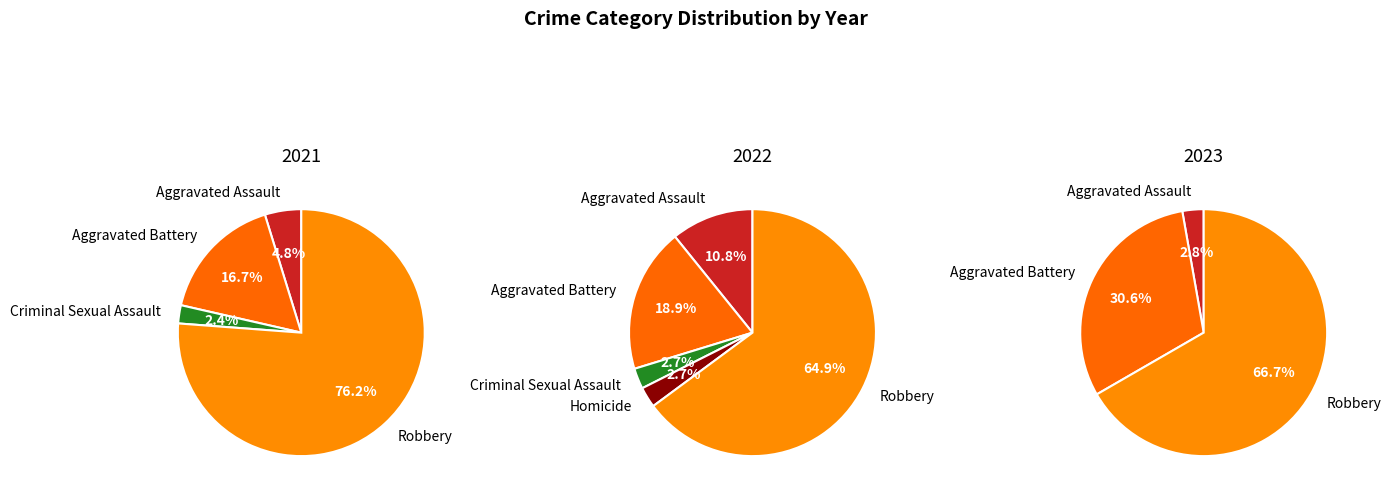

To the nearest percent, what is the difference between the largest and smallest slice percentages?

62%